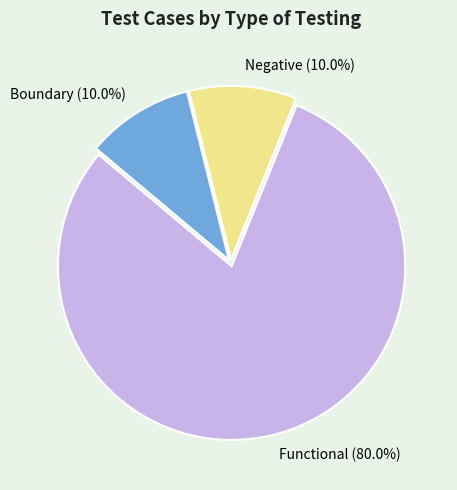

To the nearest percent, what is the average slice percentage?

33%